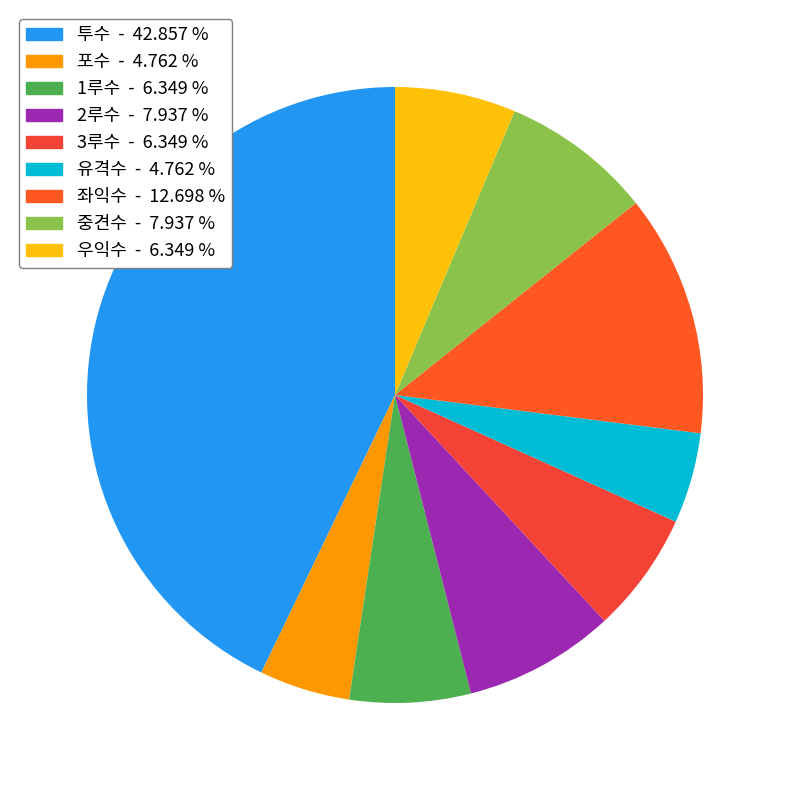

Count the number of slices in the pie.

9